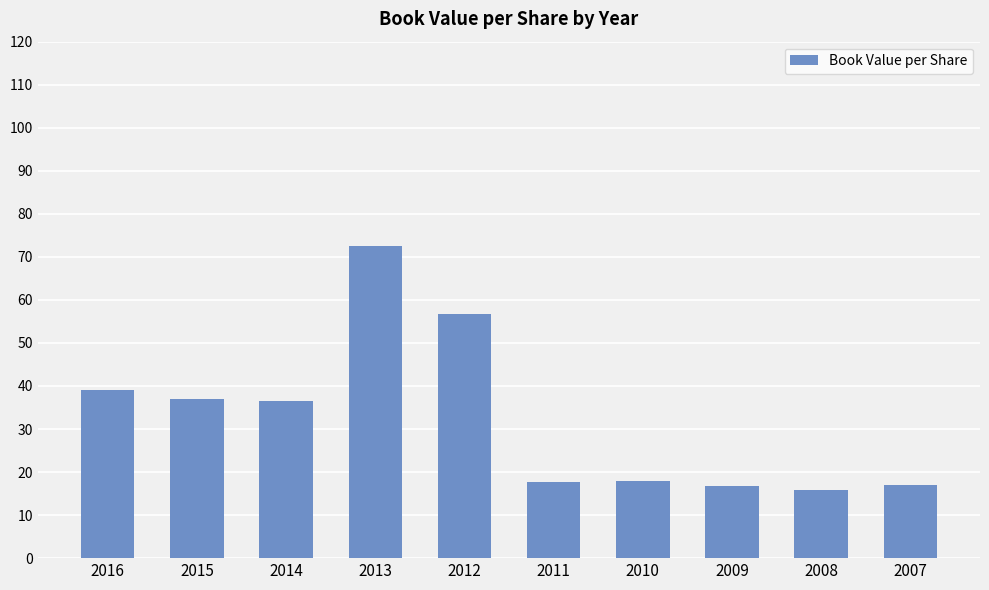

What is the value of the 7th bar from the left?

18.0